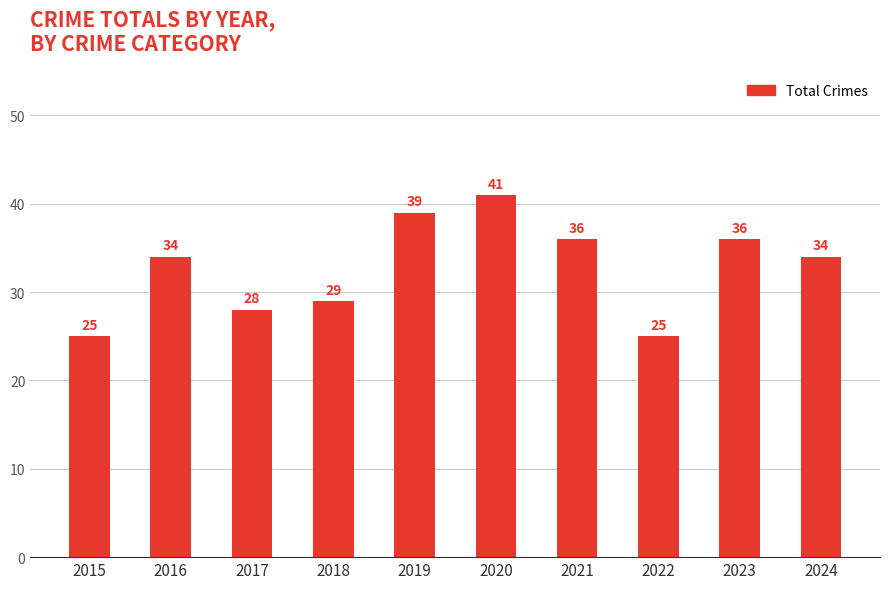

The value at 2024 is 34. True or false?

True